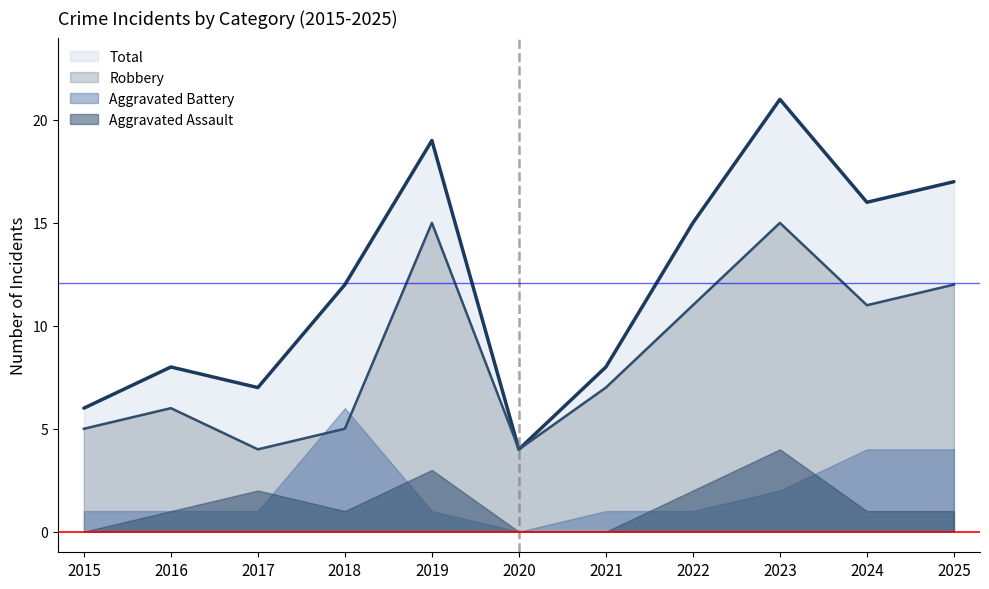

True or false: Total and Robbery intersect in this chart.

False